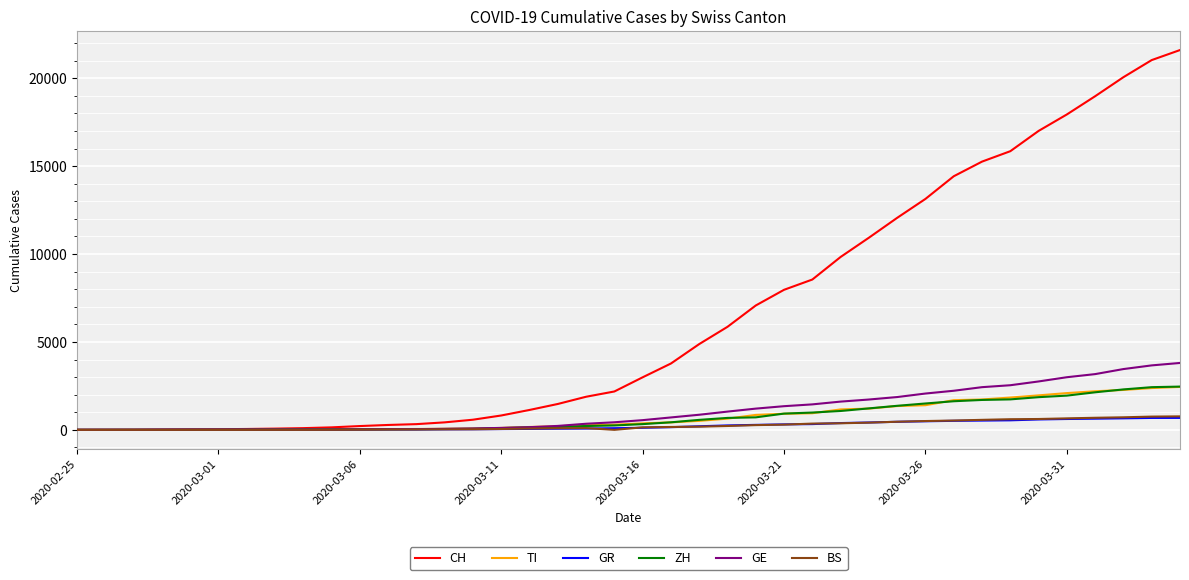

What is the greatest value displayed?

21605